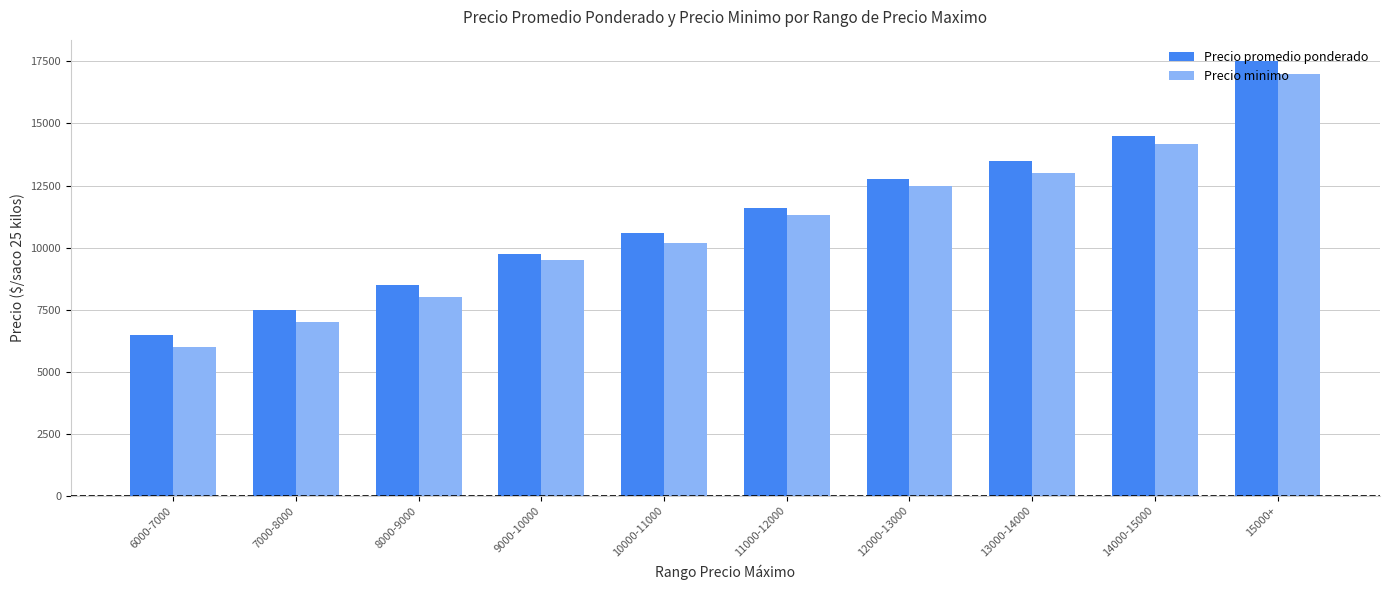

Which category has the highest value in the Precio promedio ponderado series?

15000+